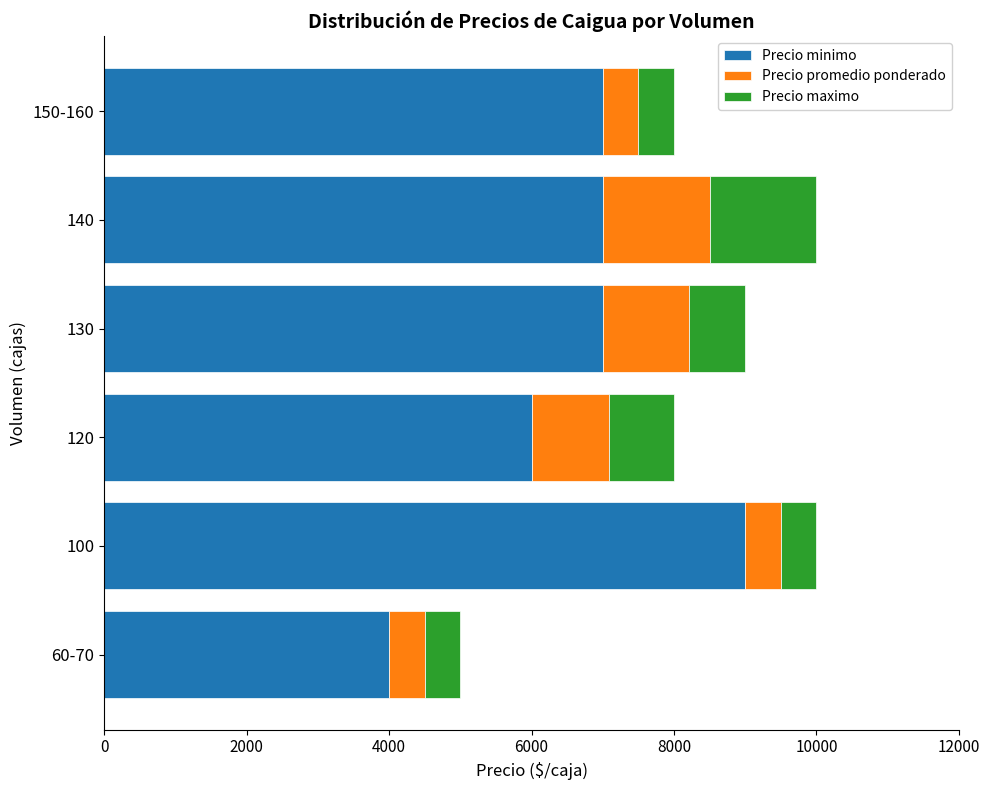

What is the sum of the Precio minimo values at 140 and 130?

14000